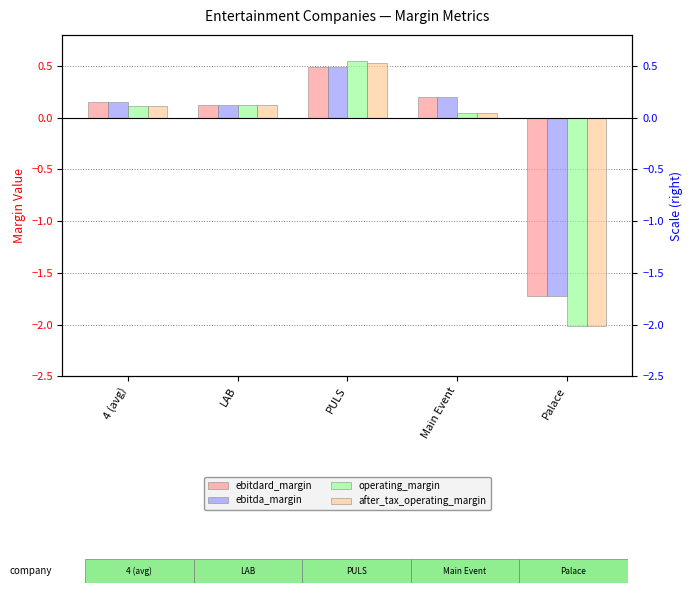

The ebitdard_margin series shows 0.2 at Main Event. True or false?

True